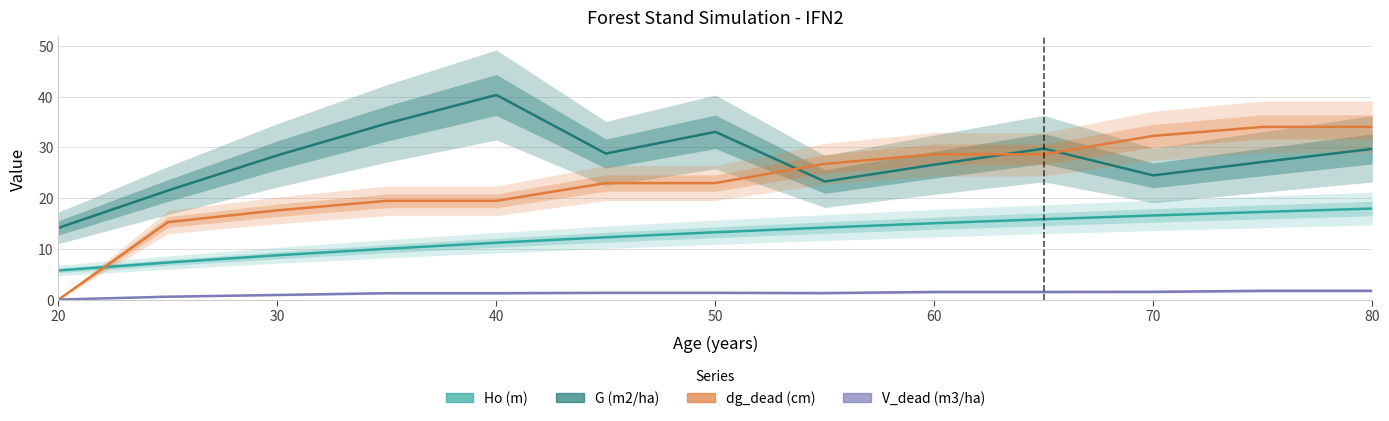

True or false: Ho (m) and dg_dead (cm) cross at least once.

True